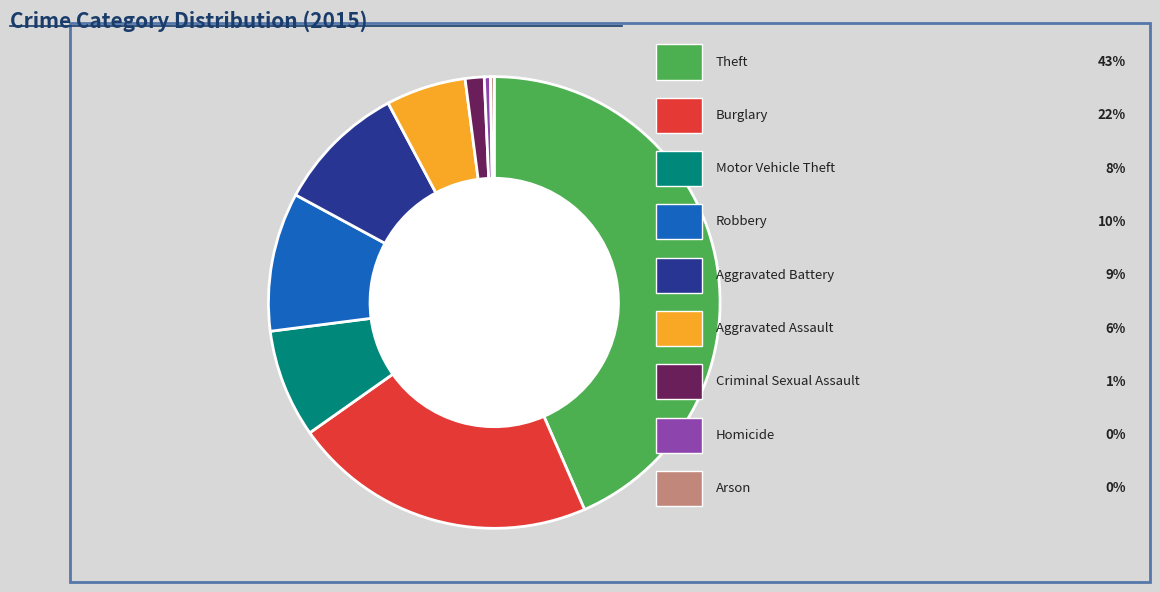

Is there any slice that represents more than half of the pie?

No